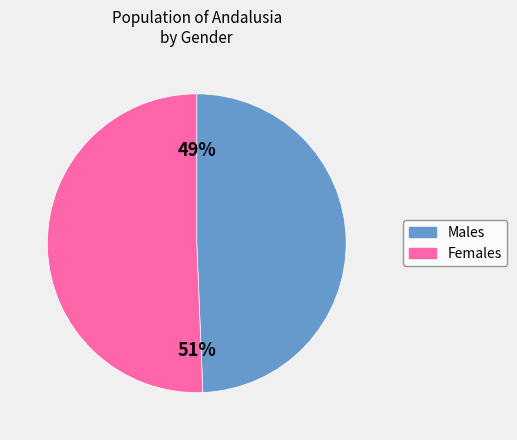

Approximately how many times larger is the value at Males compared to Females?

1.0